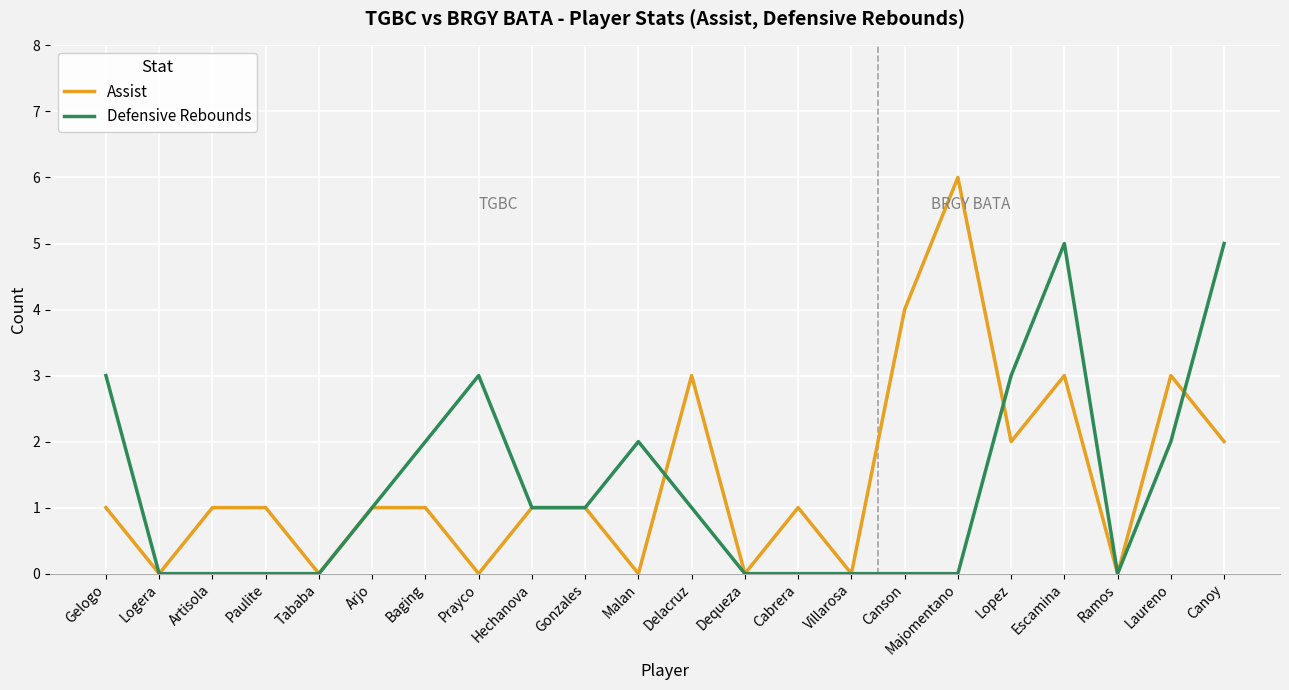

What are all the series names shown in the legend?

Assist, Defensive Rebounds